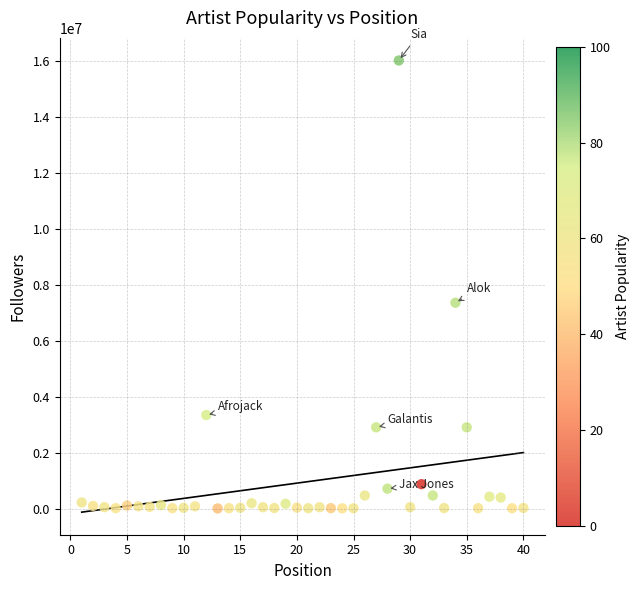

What is the range of X values (max minus min)?

39